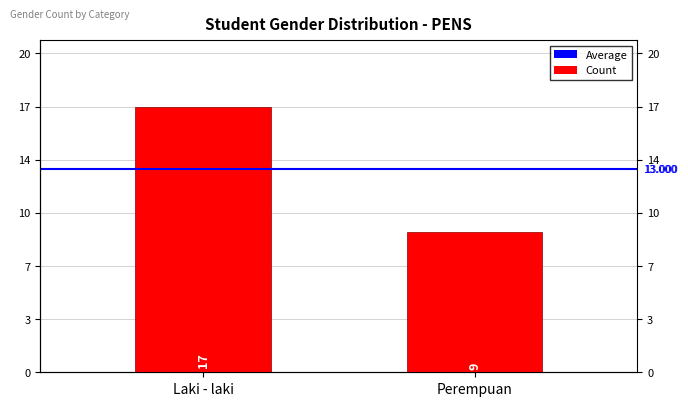

At which label does Count reach its peak?

Laki - laki